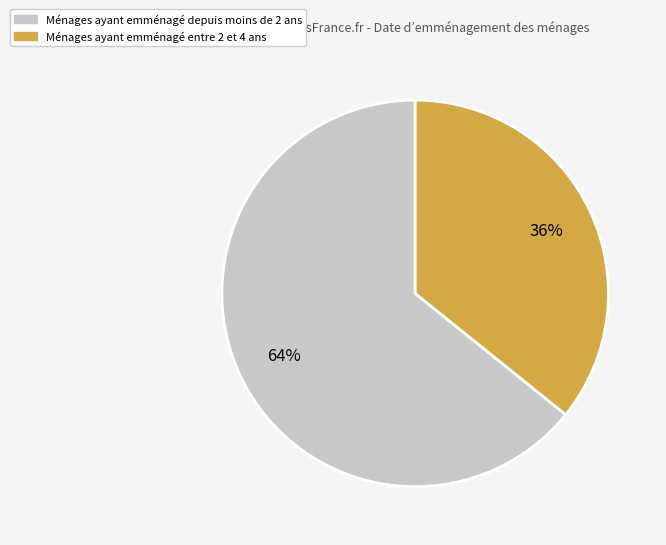

Is there a majority slice in this chart?

Yes